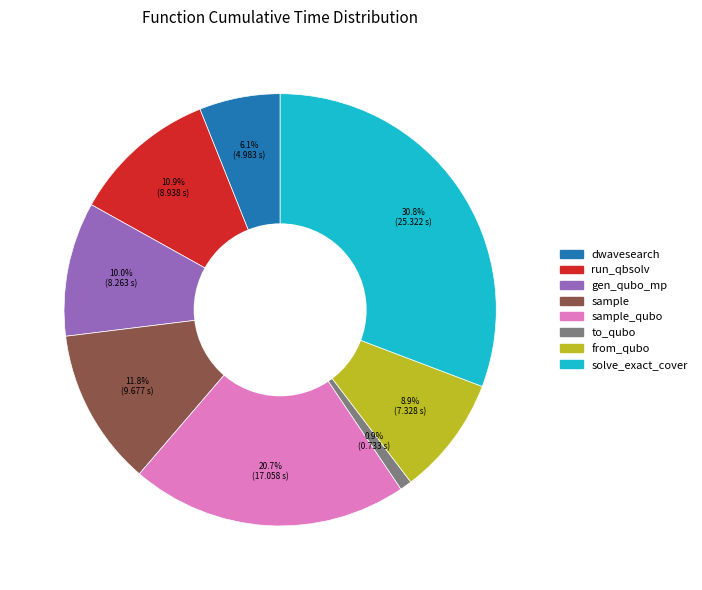

Does any single category account for the majority?

No